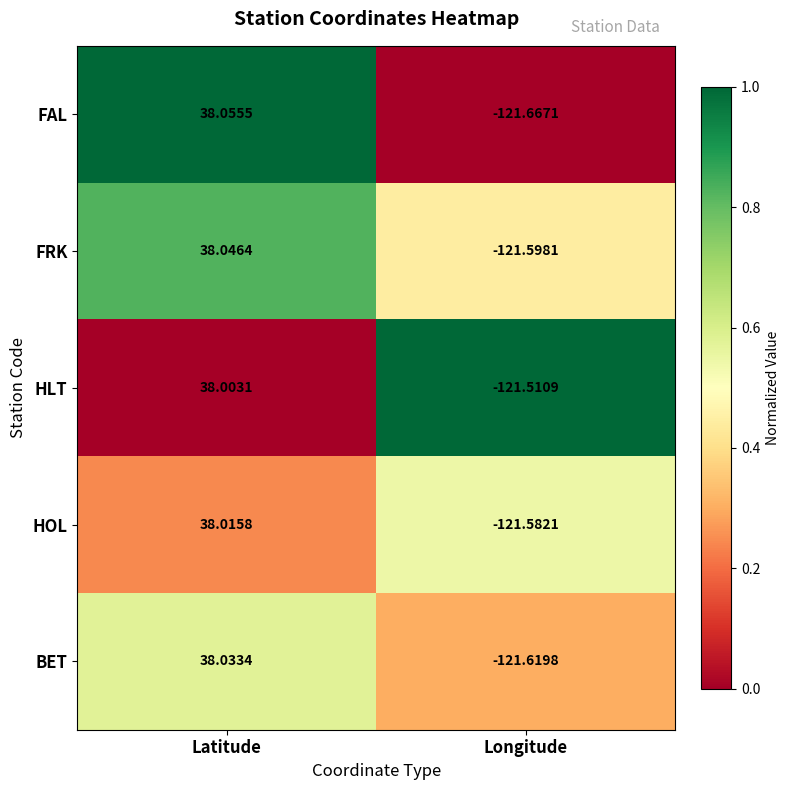

Rank the series by their maximum value, from lowest to highest.

HLT, HOL, BET, FRK, FAL